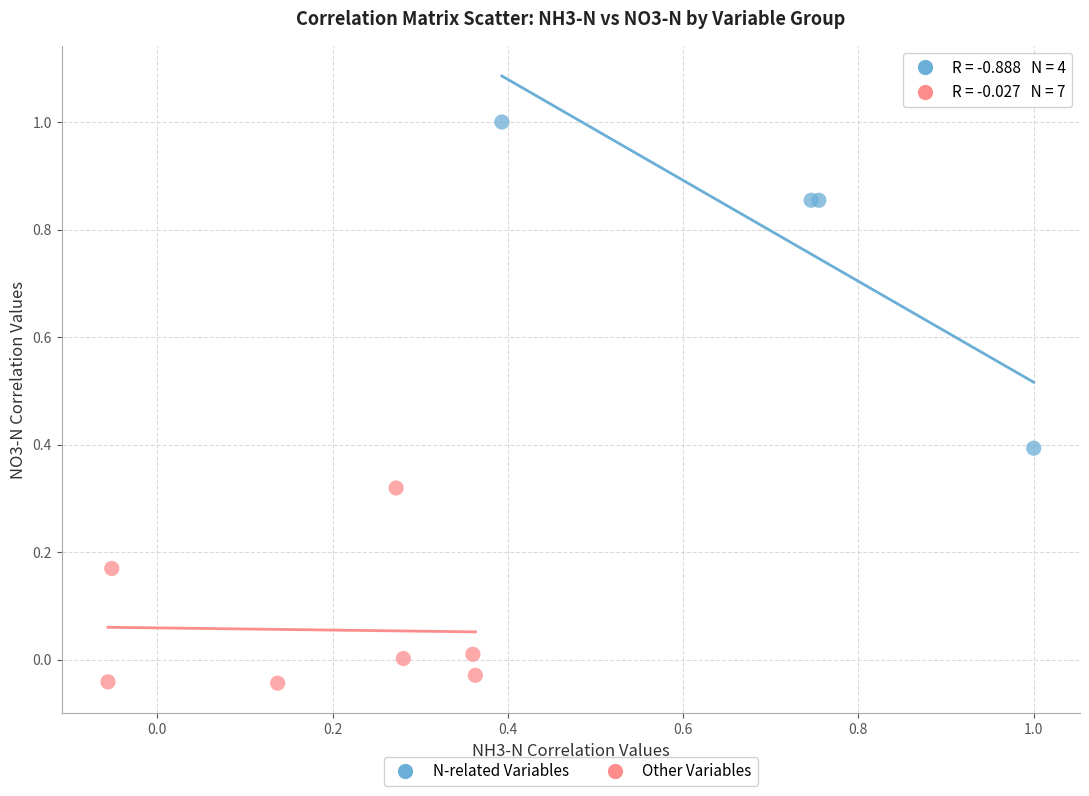

What are all the series names shown in the legend?

N-related Variables, Other Variables